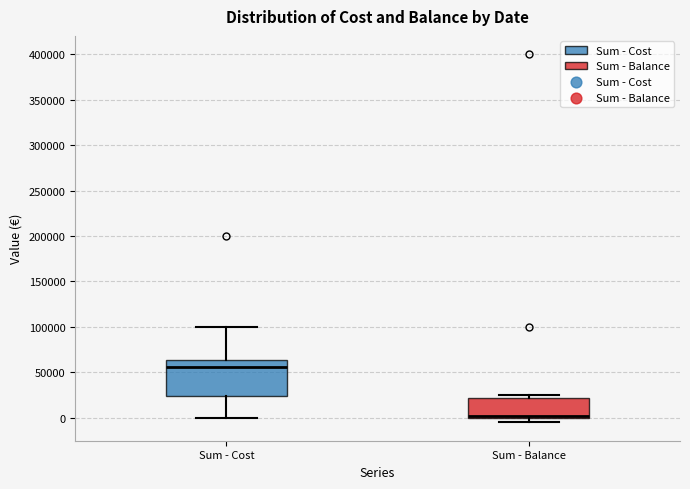

Reading left to right, read every box against the y-axis: the position of its median line, the range the box covers, and the ends of its whiskers. The values are not printed on the chart, so give them approximately, as read against the axis.

Sum - Cost: median 55000, box 25000 to 65000, whiskers 0 to 100000
Sum - Balance: median 5000, box 0 to 20000, whiskers -5000 to 25000